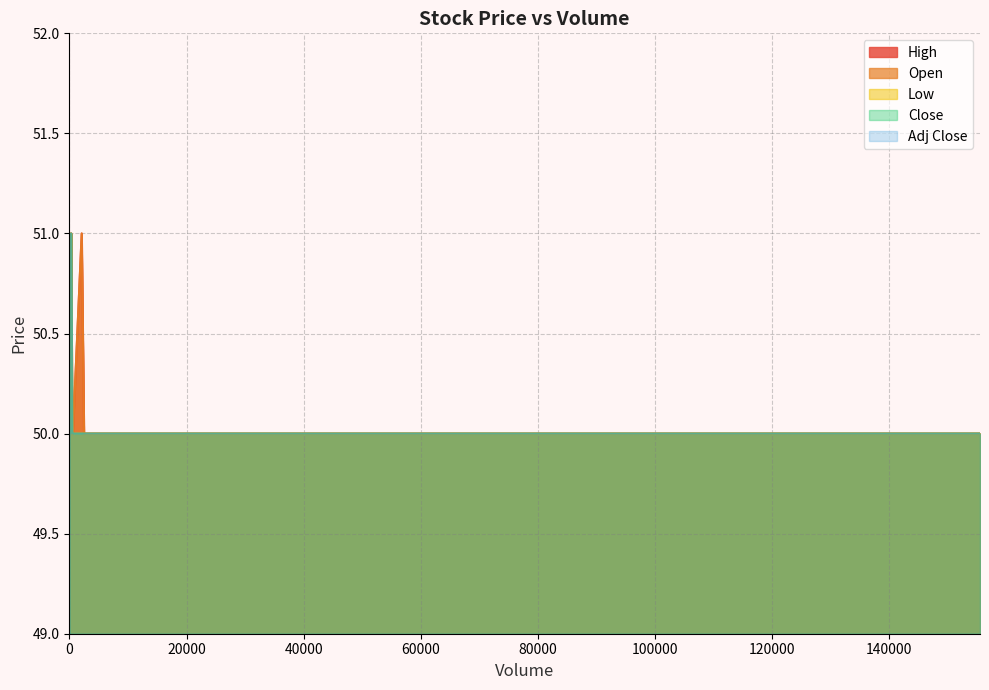

True or false: Close and Open cross at least once.

False